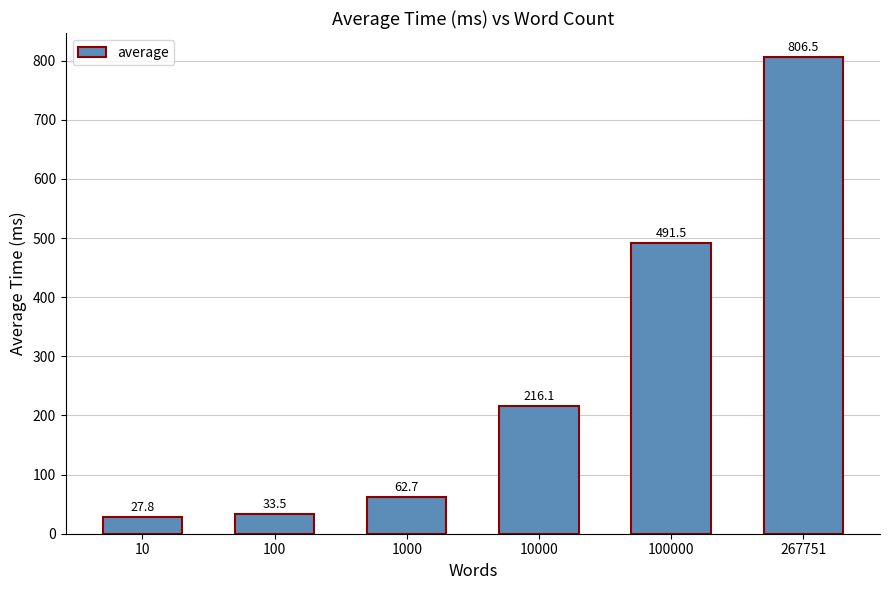

Are the bars horizontal?

No